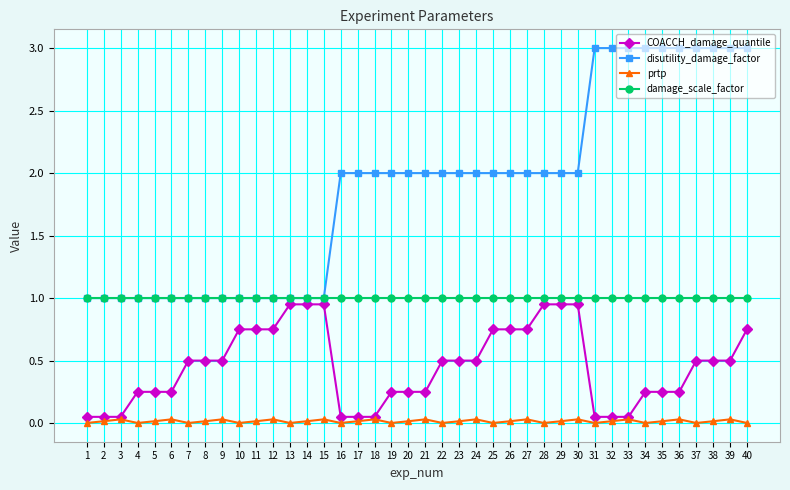

True or false: prtp has more than 2 interior local peaks.

True